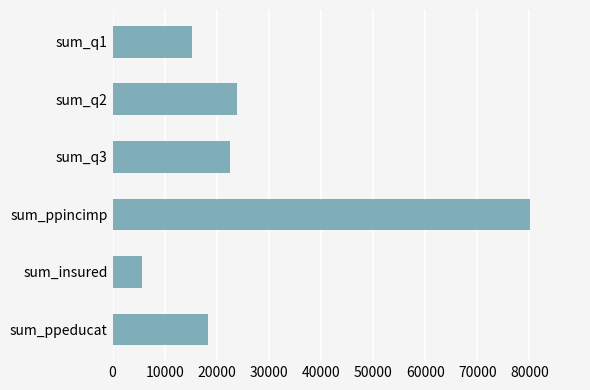

Where is the data nearest to the value 42823?

sum_q2